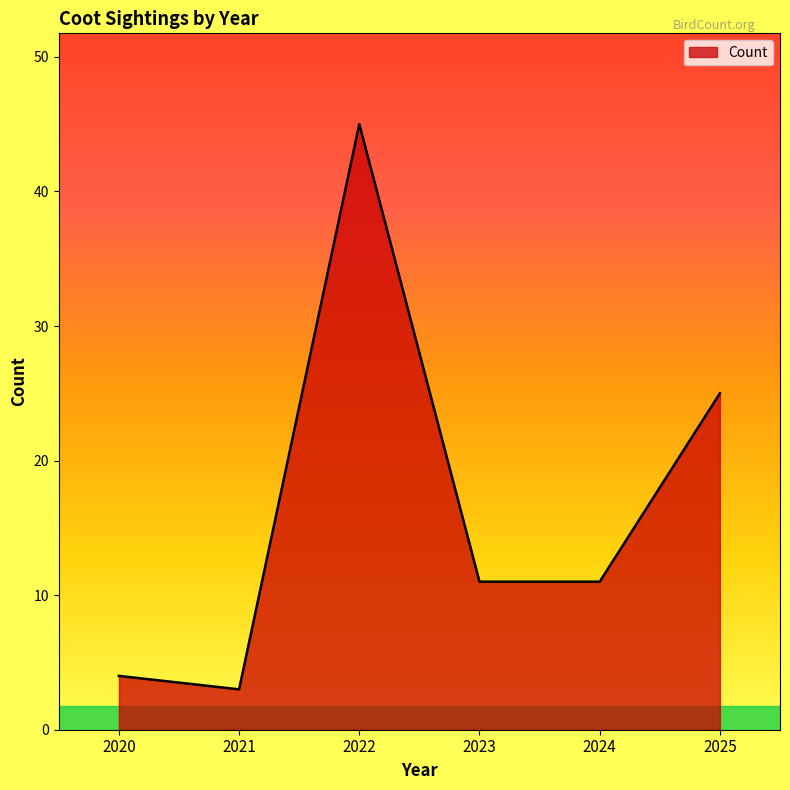

What is the change in value from 2021 to 2023?

+8